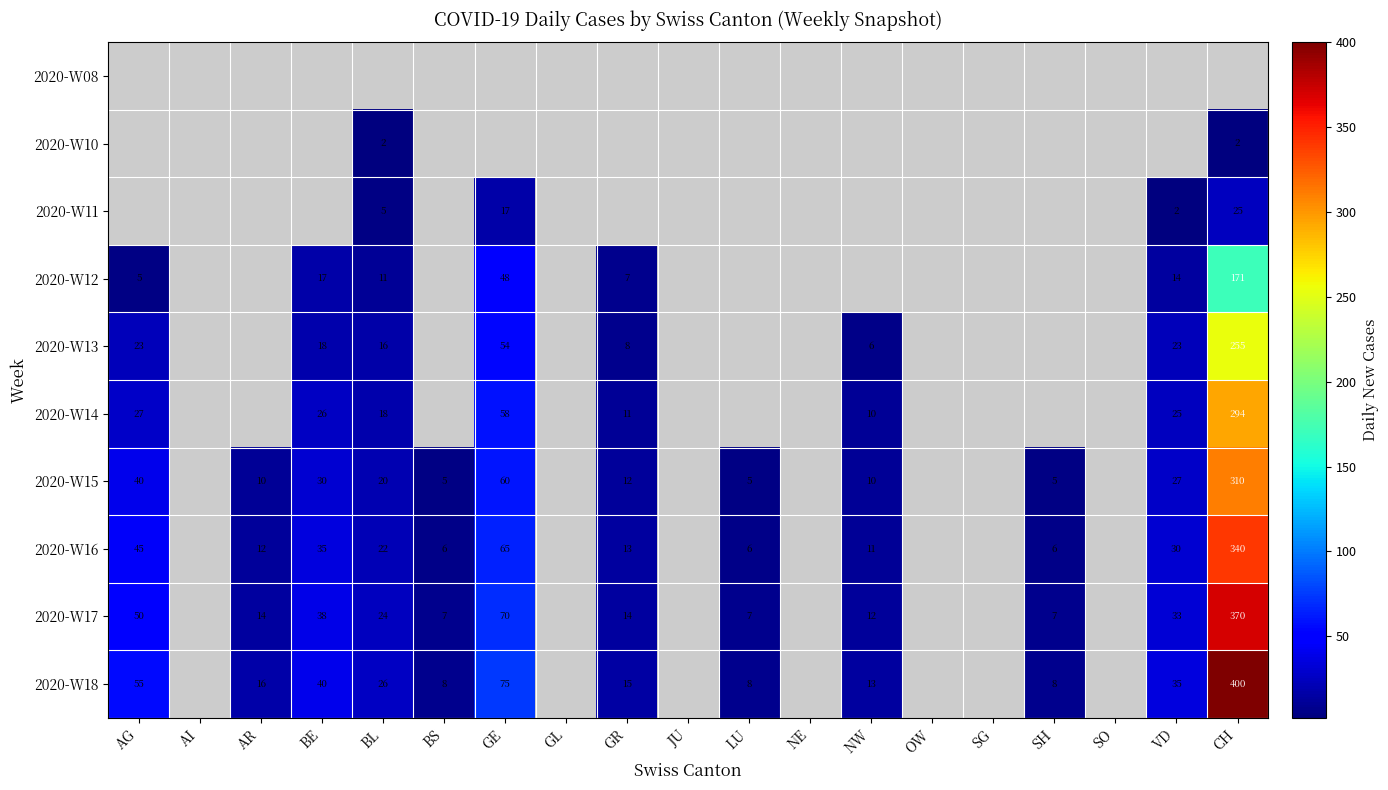

The value of 2020-W17 at CH is 236. True or false?

False